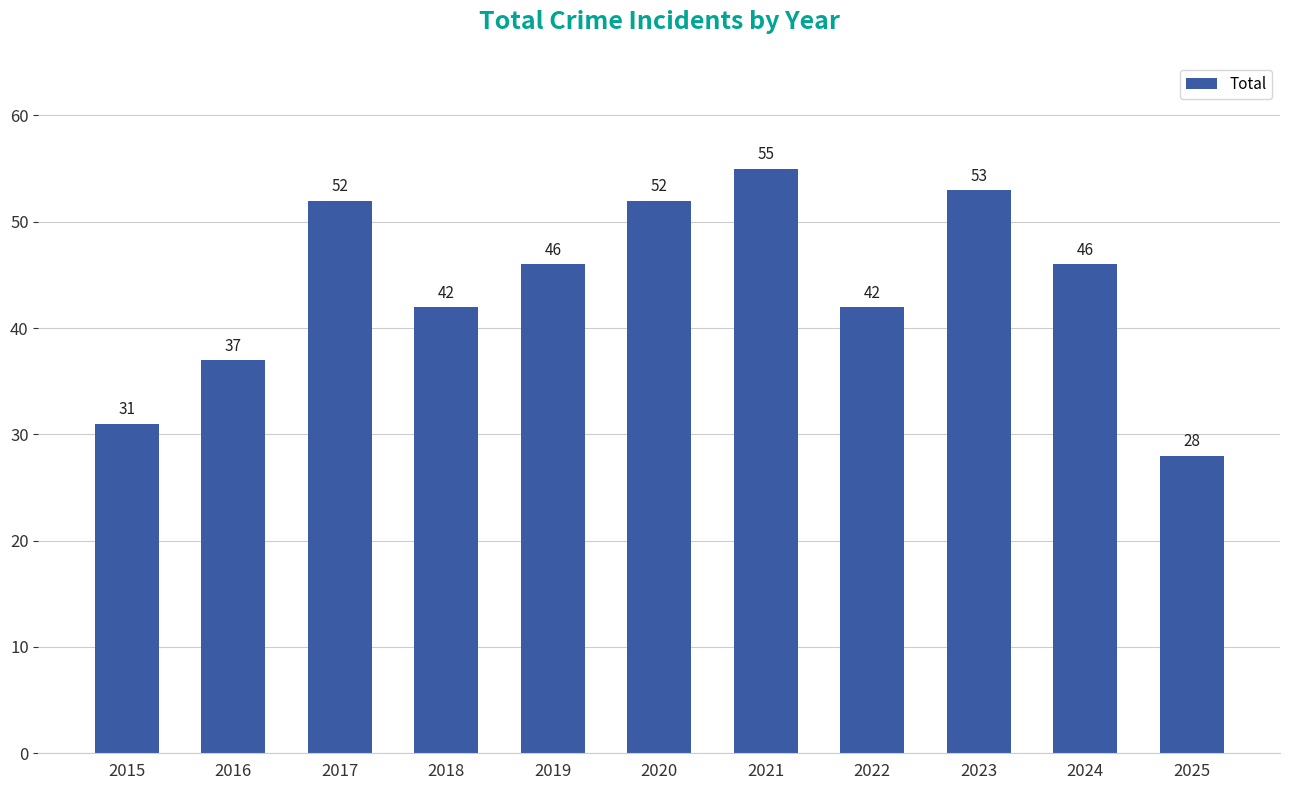

What is the value of the 6th bar from the left?

52